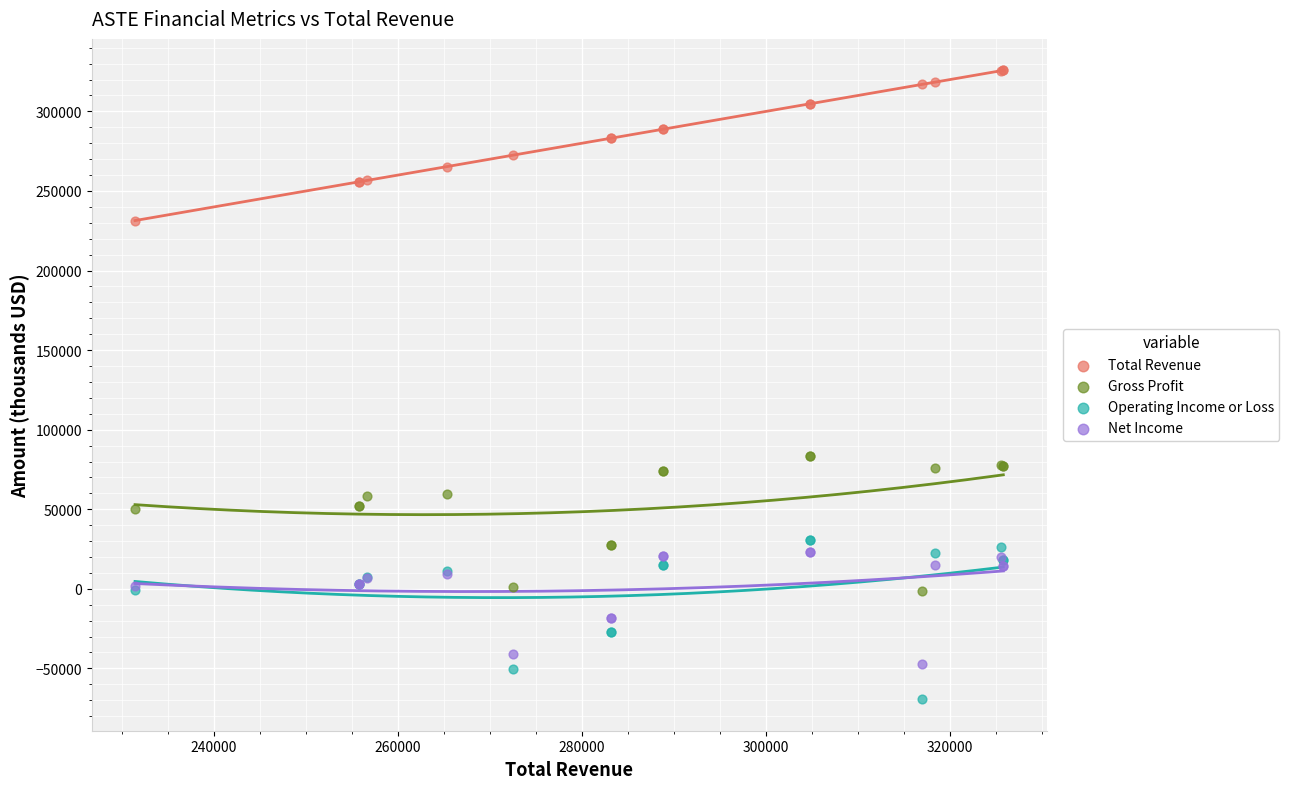

Which series has the largest Y range (max minus min)?

Operating Income or Loss